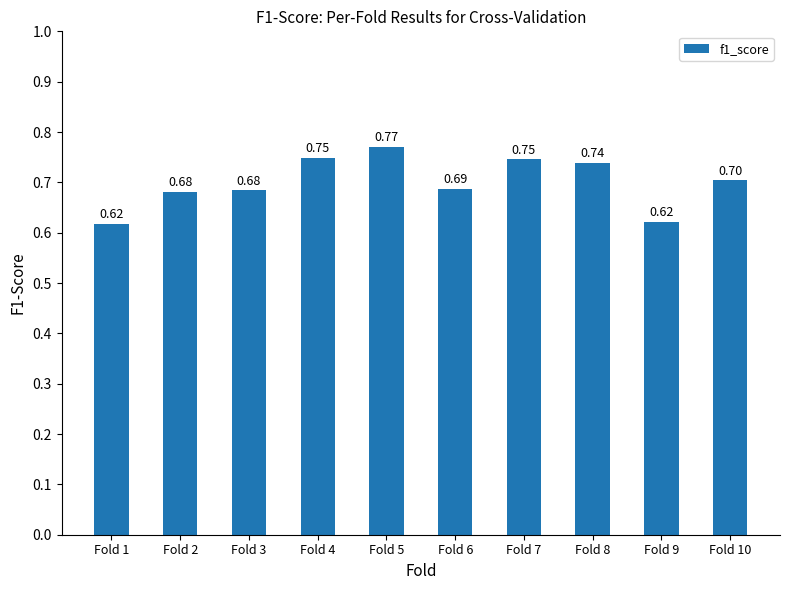

What is the change in value from Fold 2 to Fold 4?

+0.1